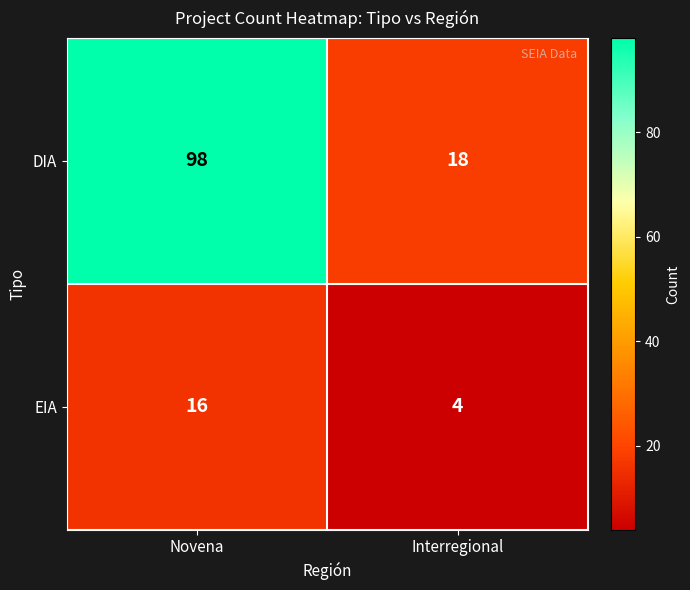

Which series has the largest range (max minus min)?

DIA